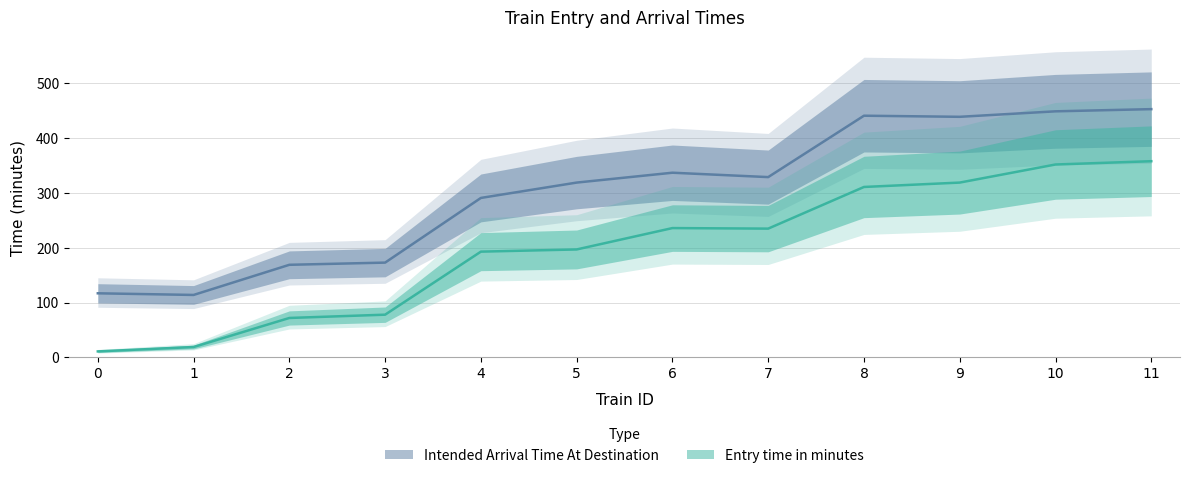

How many data points in Intended Arrival Time At Destination are above 329?

5